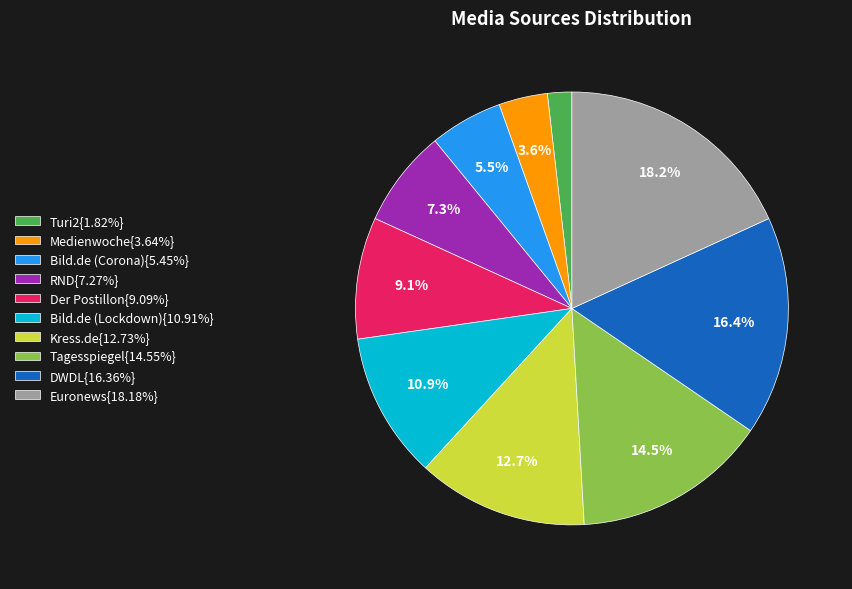

Does any single category account for the majority?

No